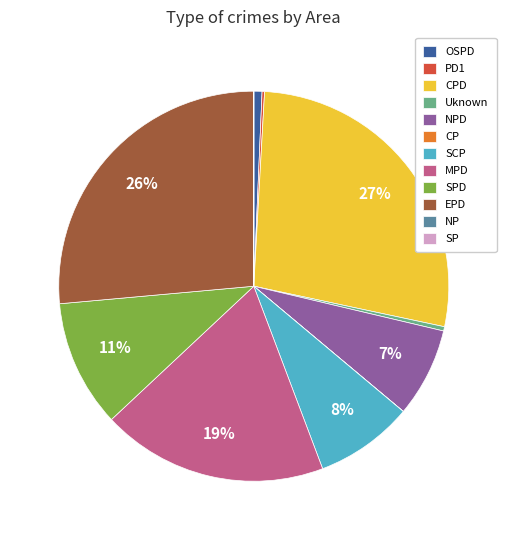

To the nearest percent, what is the difference between the largest and smallest slice percentages?

27%